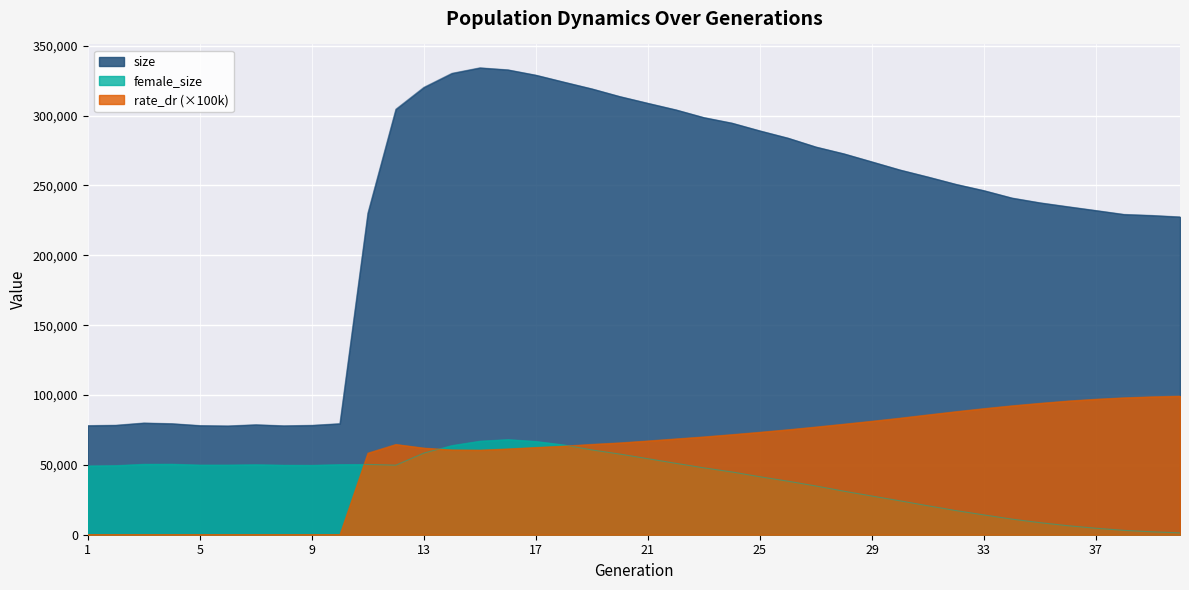

Count the number of data series in this chart.

3